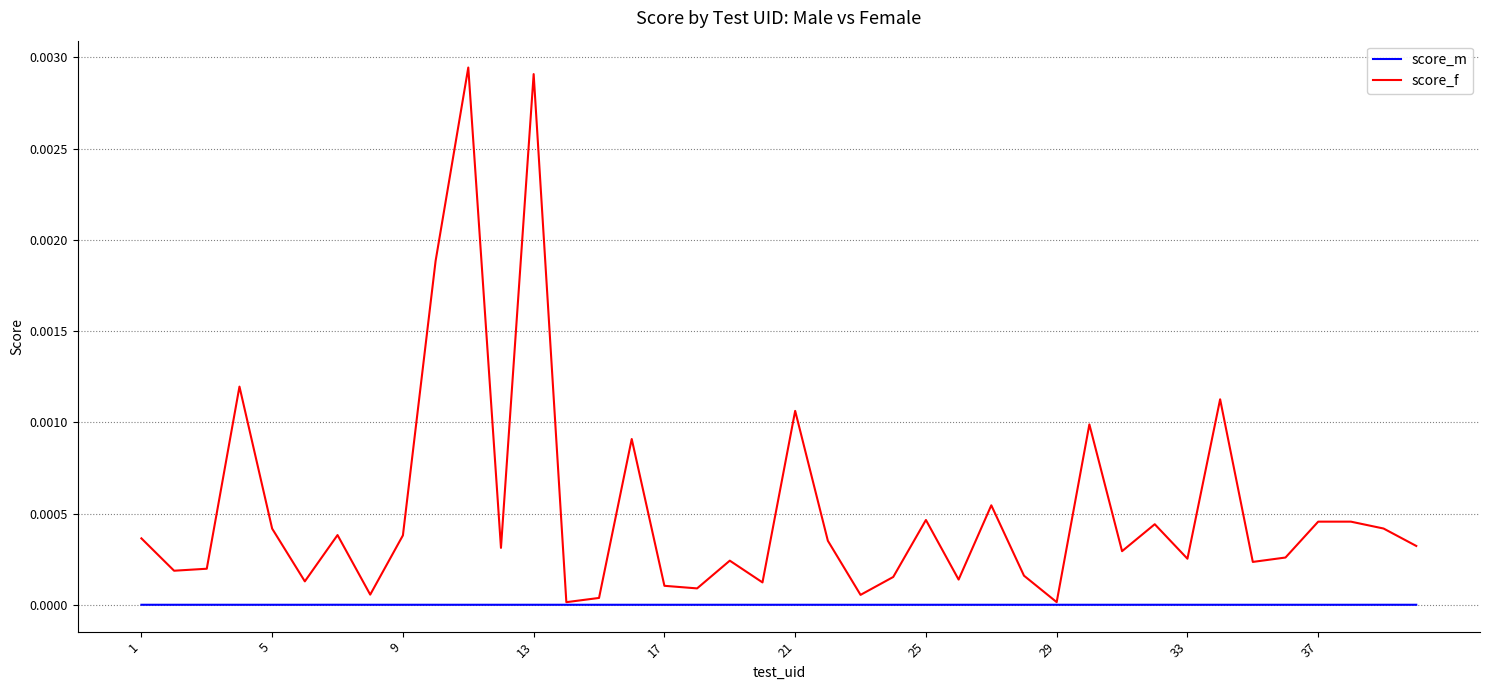

Which series has the largest total across all categories?

score_f